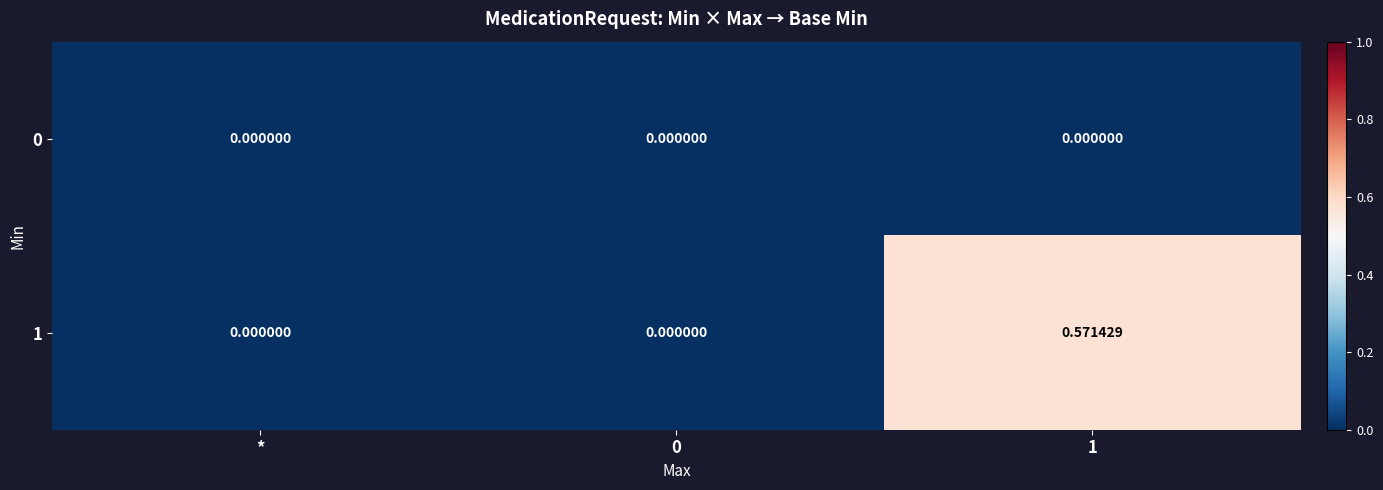

Which series has the largest range (max minus min)?

1